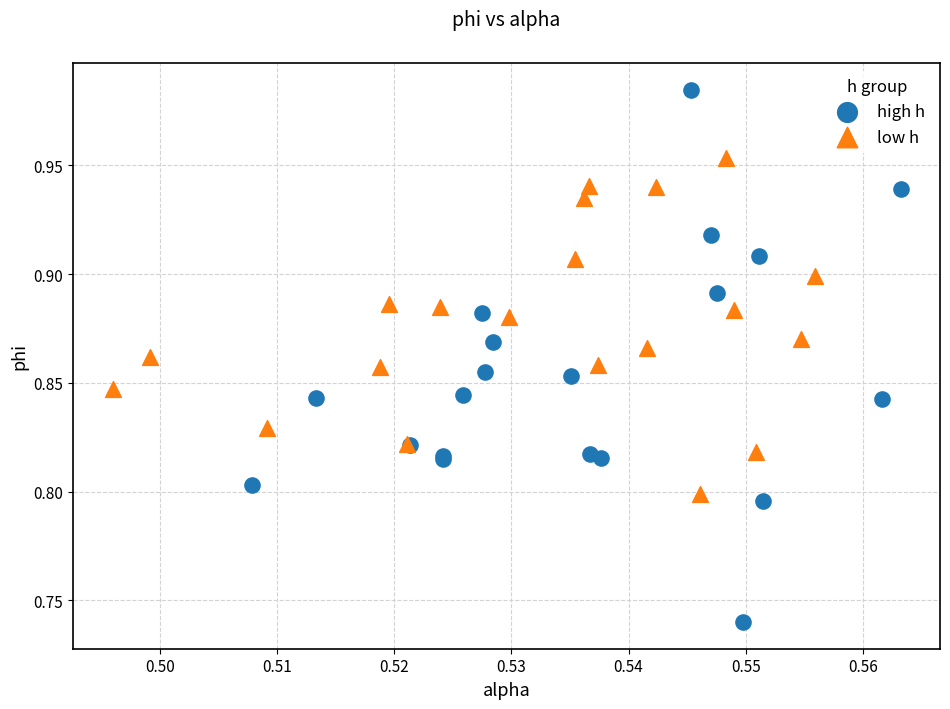

Which series reaches the maximum Y coordinate?

high h